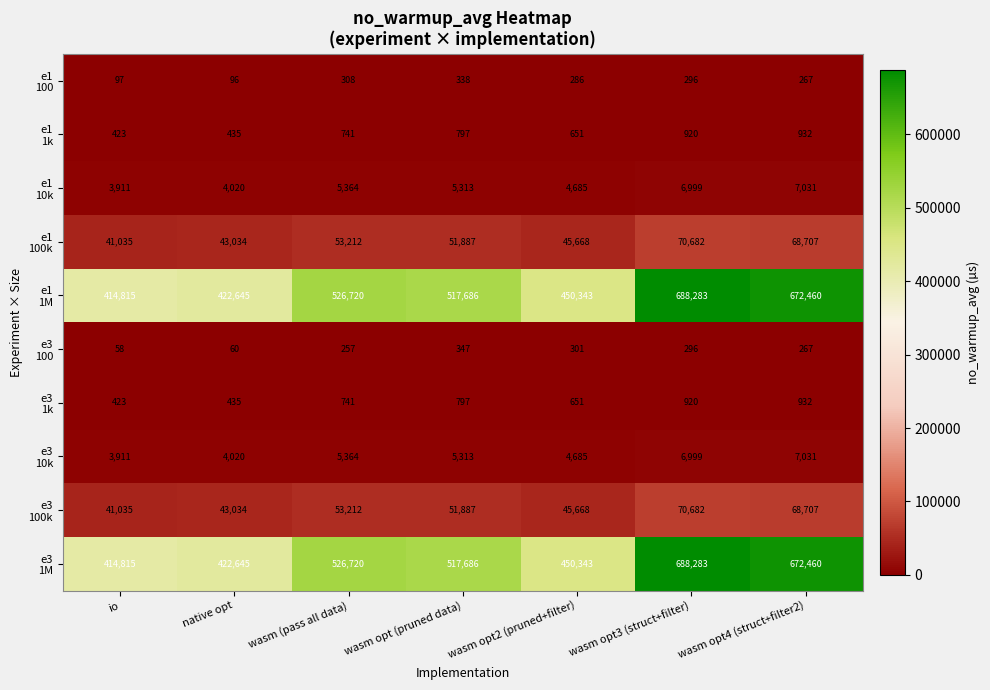

At which category does the chart reach its minimum across all series?

io